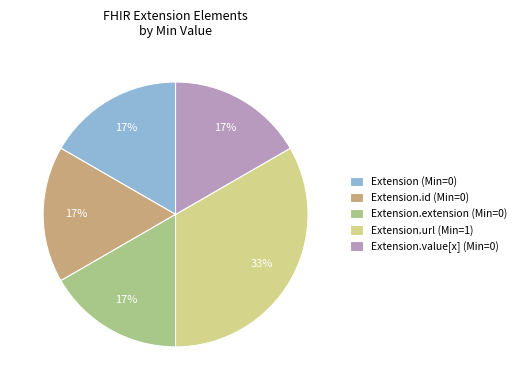

Does Extension.url (Min=1) represent more than half of the total?

No